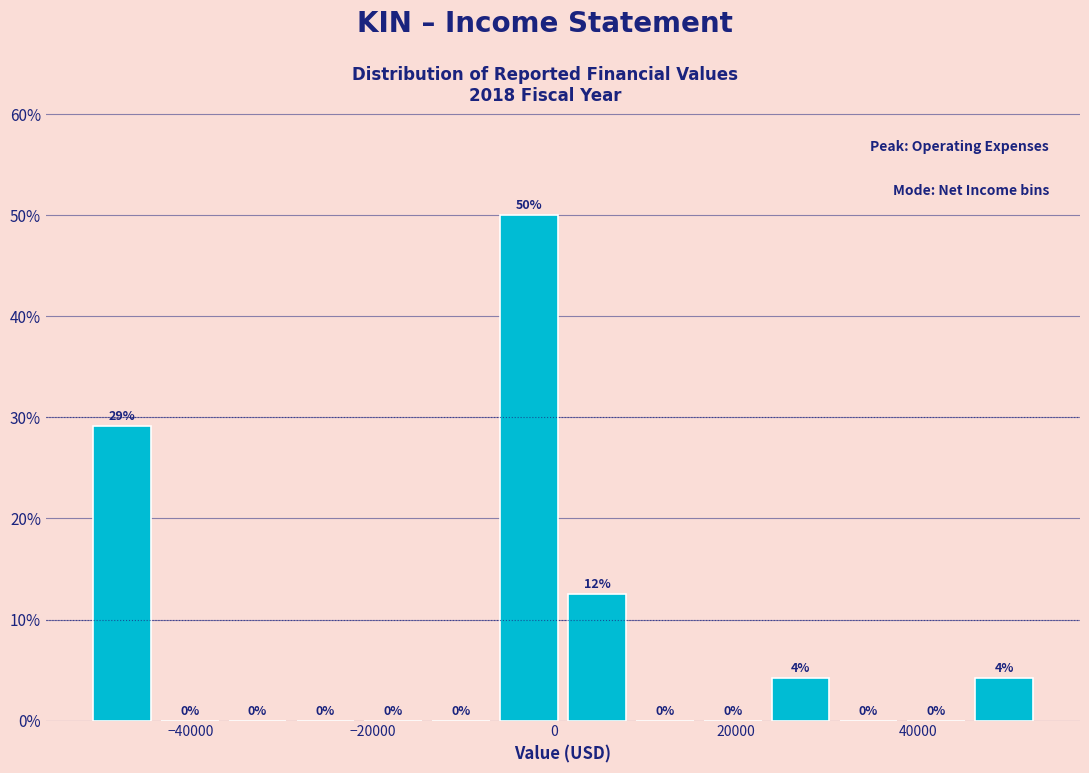

Read against the x-axis, roughly where is the centre of the tallest bar?

-2000